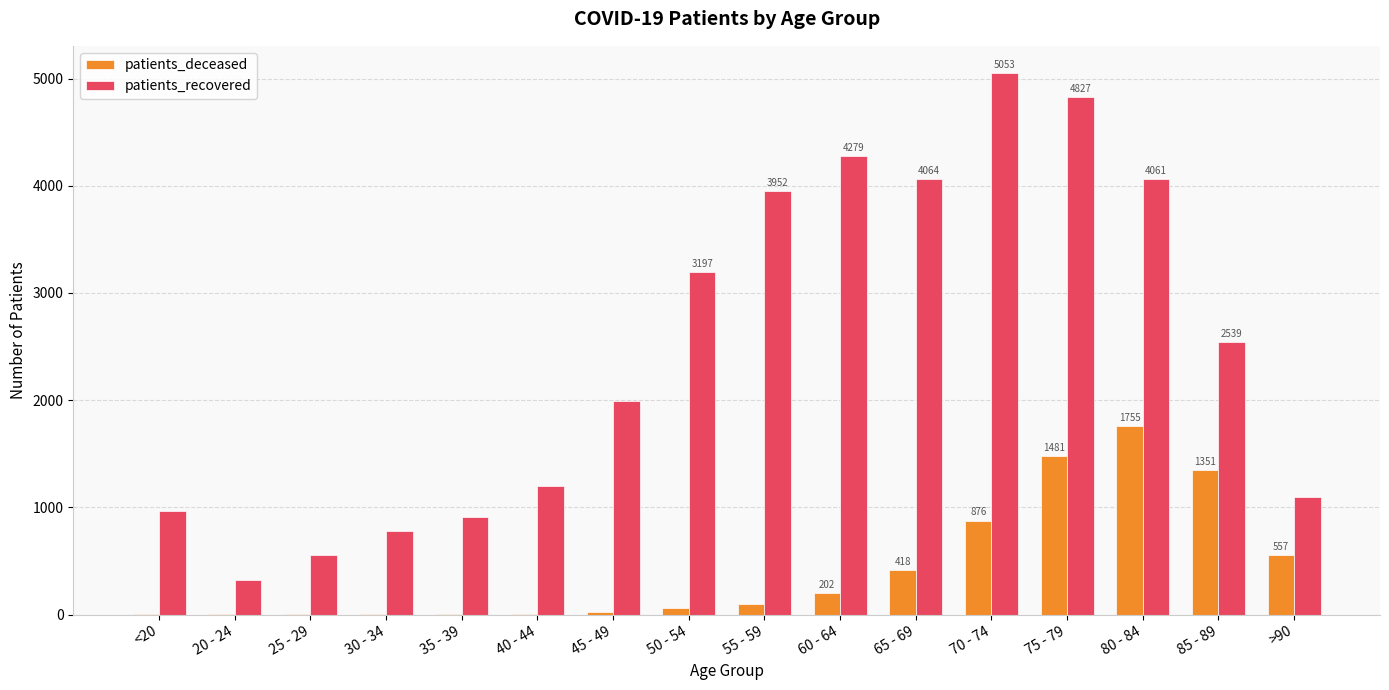

The value of patients_recovered at 35 - 39 is 909. True or false?

True